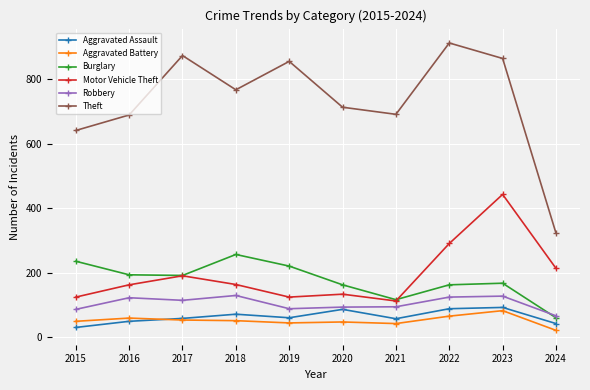

At 2023, list the series in order from smallest to largest.

Aggravated Battery, Aggravated Assault, Robbery, Burglary, Motor Vehicle Theft, Theft